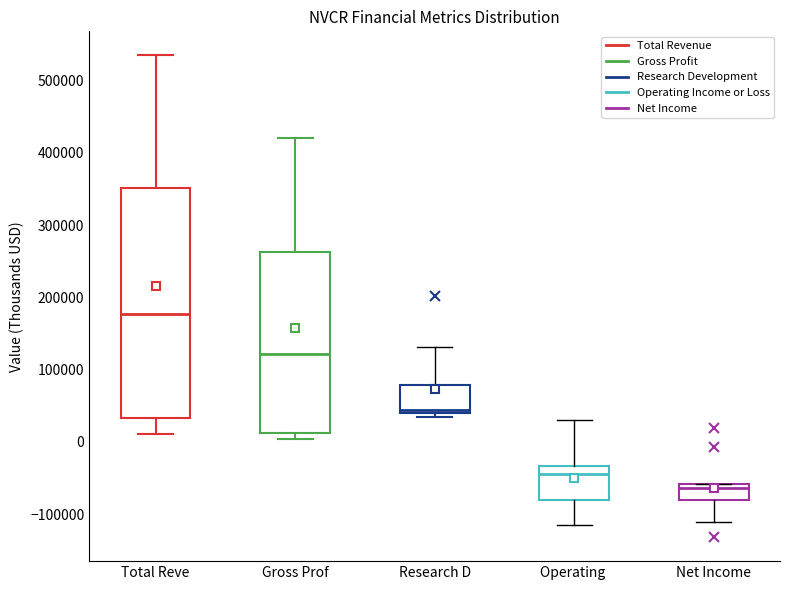

Reading left to right, transcribe this box plot: for each box, give where its median line is, the range the box spans, and where its two whiskers end, as read against the y-axis. The values are not printed on the chart, so give them approximately, as read against the axis.

Total Reve: median 180000, box 30000 to 350000, whiskers 10000 to 540000
Gross Prof: median 120000, box 10000 to 260000, whiskers 0 to 420000
Research D: median 40000 (just above the box's lower edge), box 40000 to 80000, whiskers 30000 to 130000
Operating: median -40000, box -80000 to -30000, whiskers -120000 to 30000
Net Income: median -60000 (just below the box's upper edge), box -80000 to -60000, whiskers -110000 to -60000